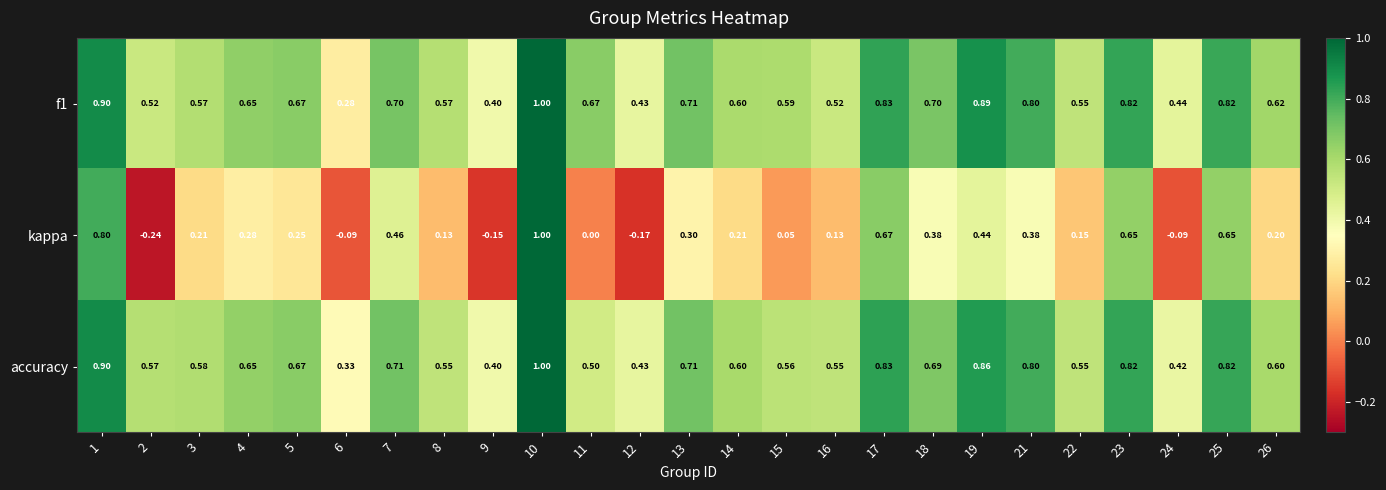

What is the maximum value shown in the chart?

1.0